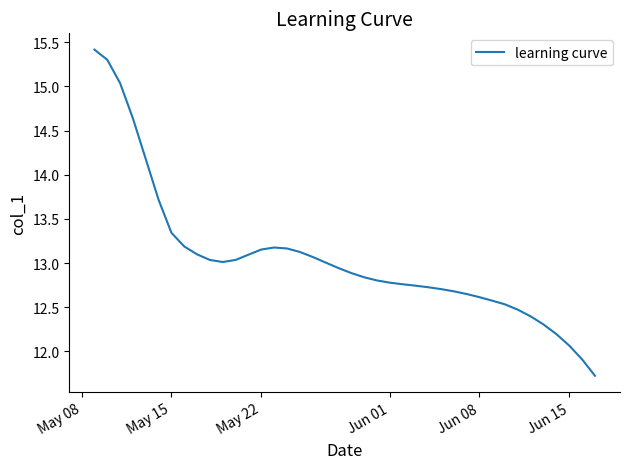

What is the greatest value displayed?

15.4